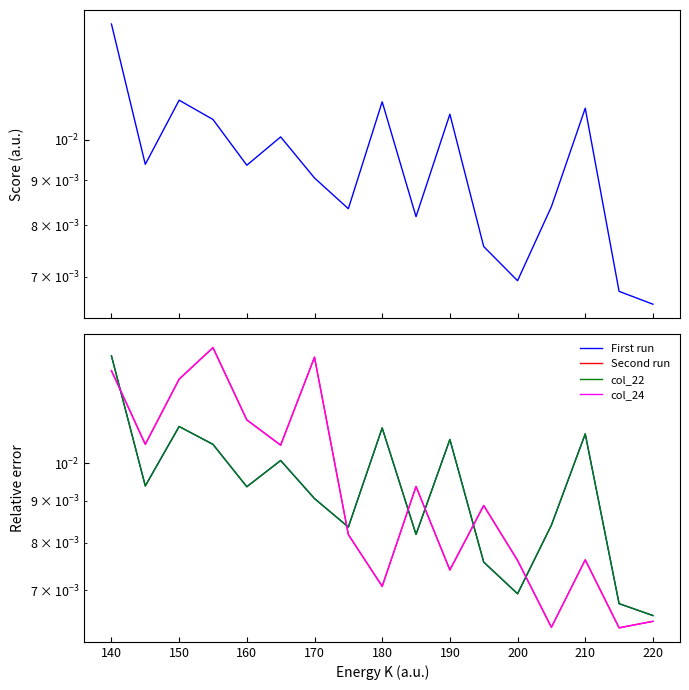

True or false: col_22 and col_24 intersect in this chart.

True